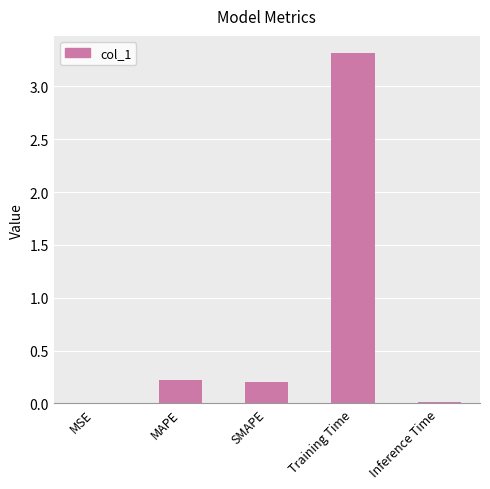

What is the sum of all values?

3.8